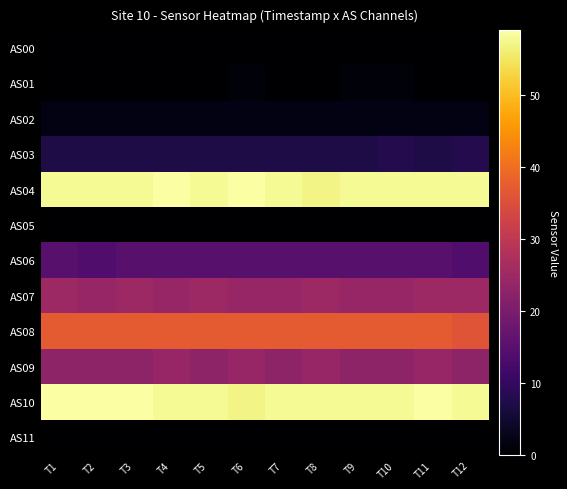

Which category has the lowest value across all series?

T1